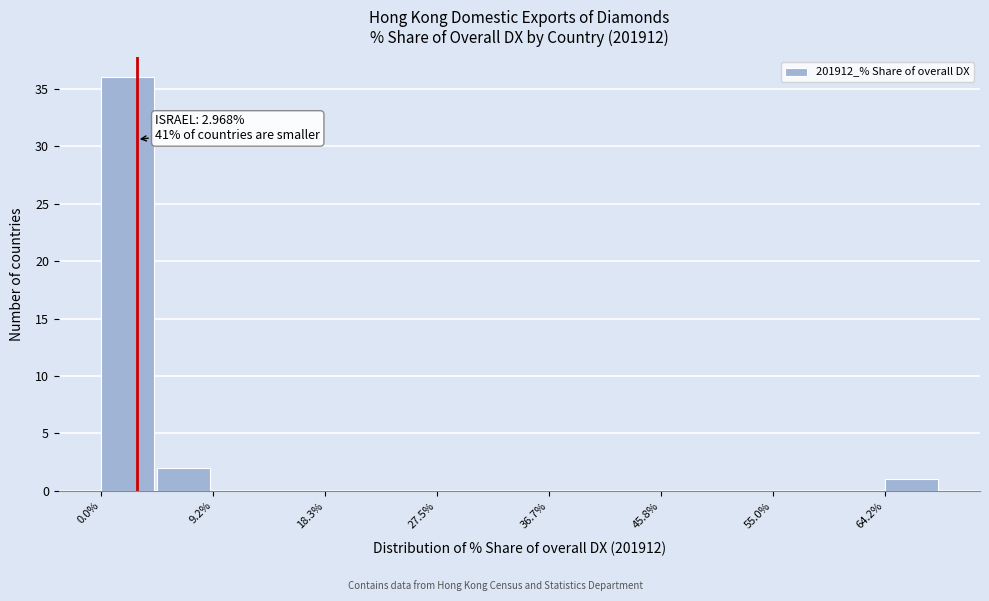

Over which range of the x-axis is the bar tallest?

0 to 5